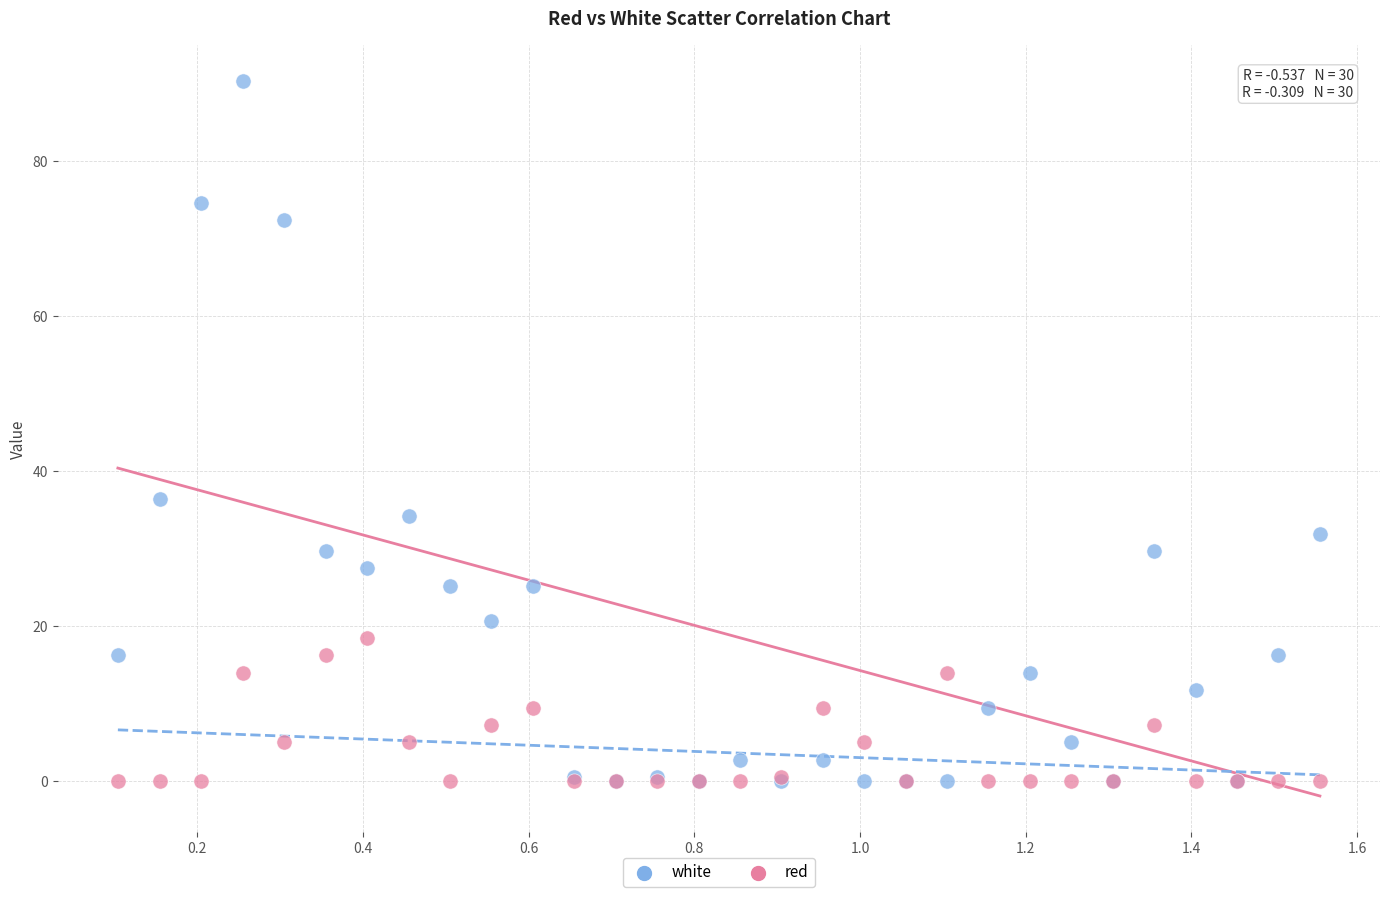

What are all the series names shown in the legend?

white, red